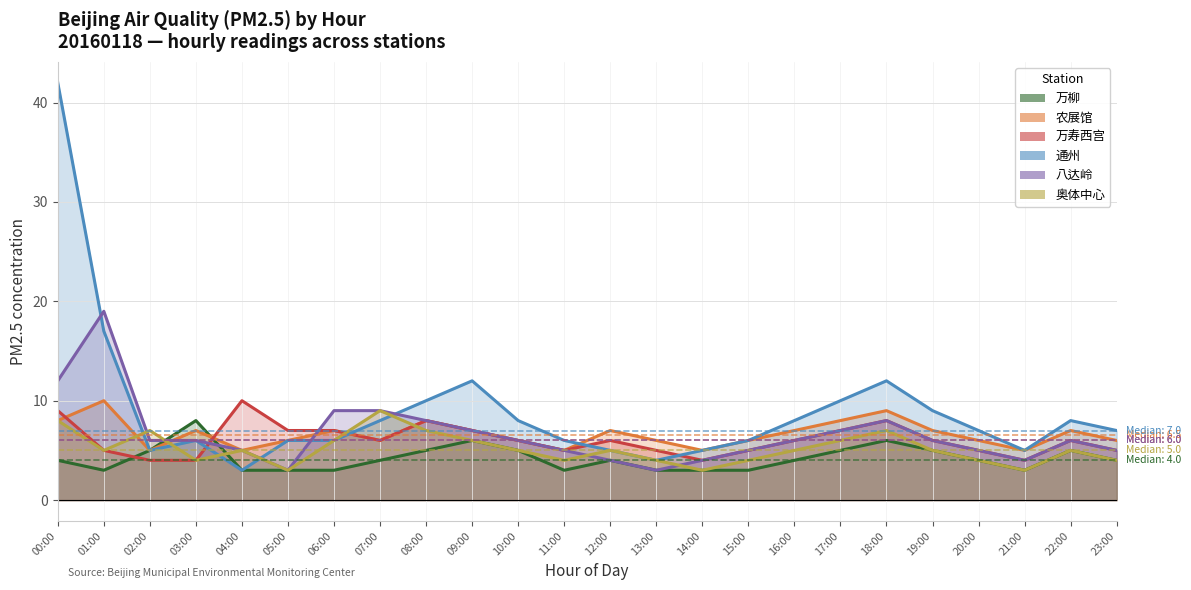

What is the greatest value displayed?

42